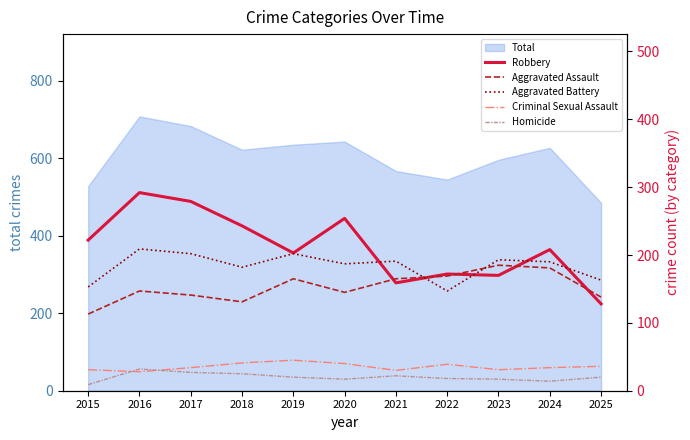

Reading right to left, list all the values displayed in this chart.

Robbery: 128	208	170	172	159	254	203	243	279	292	222
Aggravated Assault: 138	181	185	169	165	145	165	131	141	147	113
Aggravated Battery: 163	190	193	147	191	187	202	182	202	209	153
Criminal Sexual Assault: 36	34	31	39	30	40	45	41	34	28	31
Homicide: 20	14	17	18	22	17	20	25	27	32	9